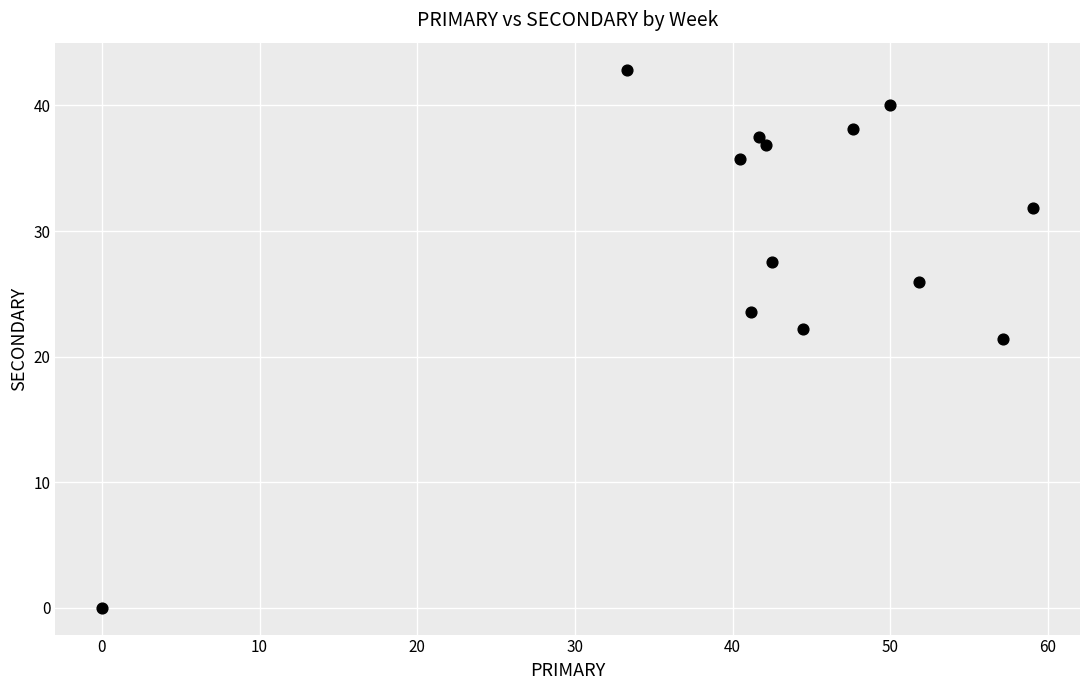

What is the range of X values (max minus min)?

59.1